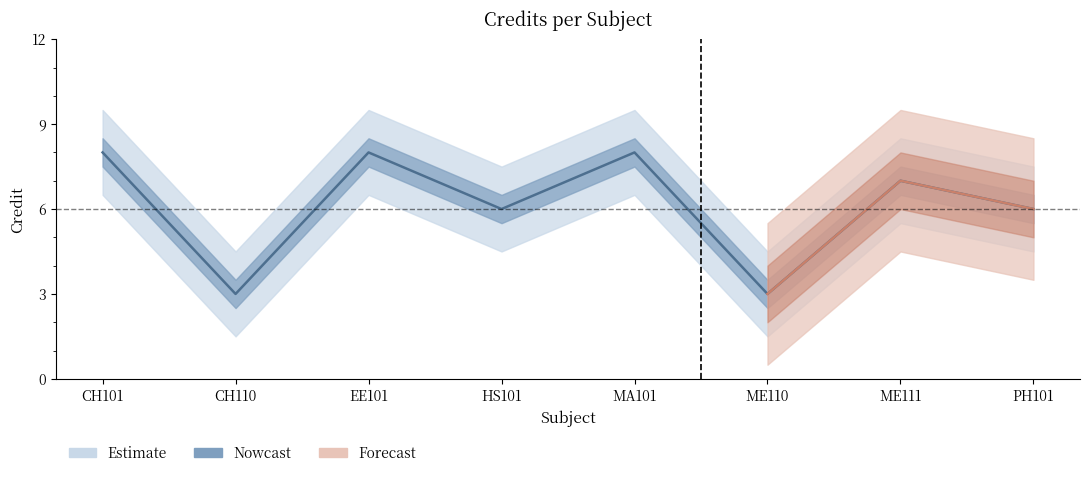

At which category does the data reach its first local valley?

CH110